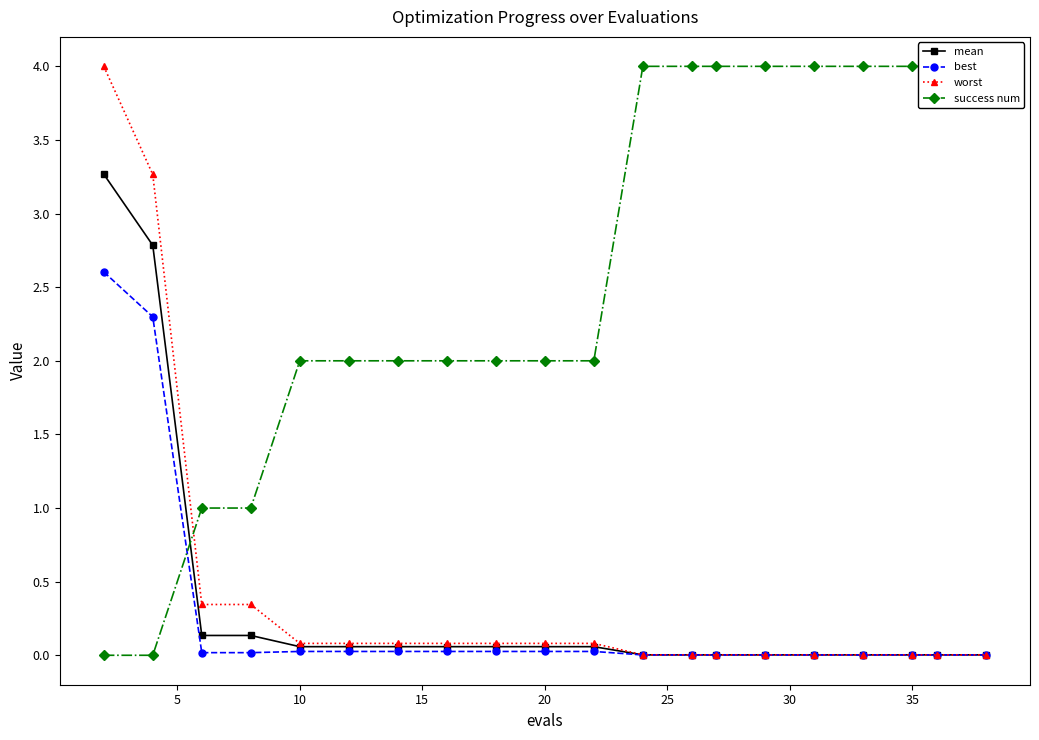

Is the value of success num at 12 greater than the value of mean at 35?

Yes